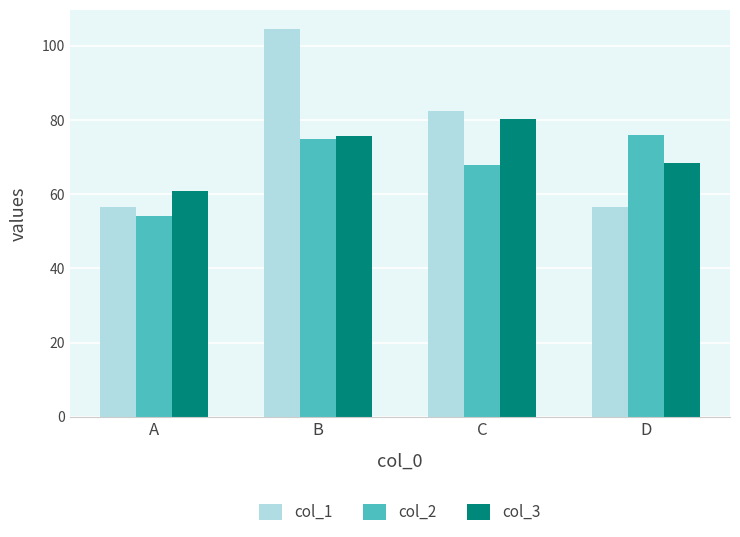

At which label is col_3 closest to 70?

D